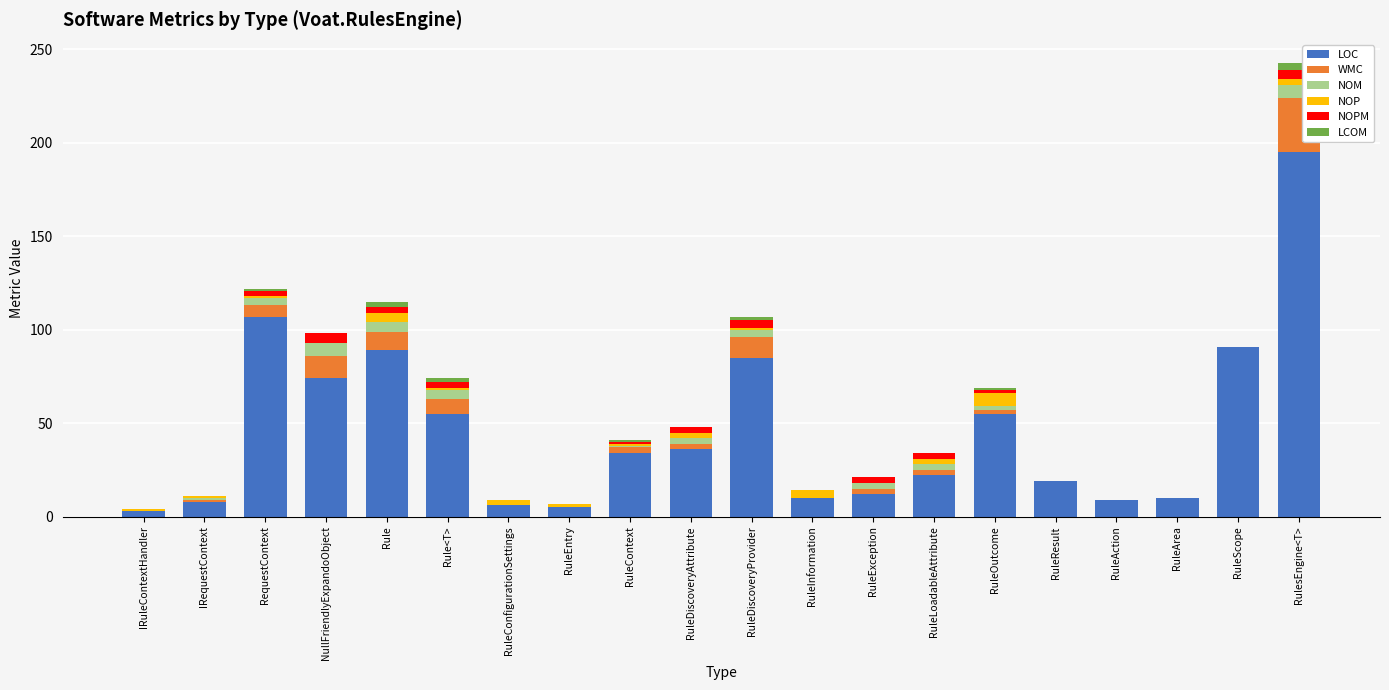

At which label does LOC first exceed 34?

RequestContext